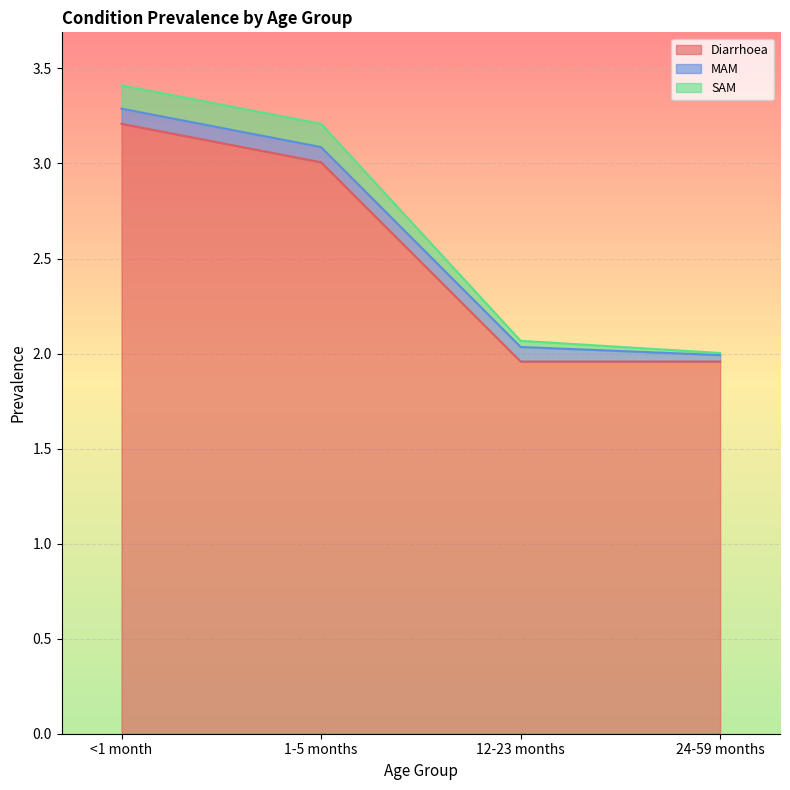

At how many categories does at least one series exceed 2?

4